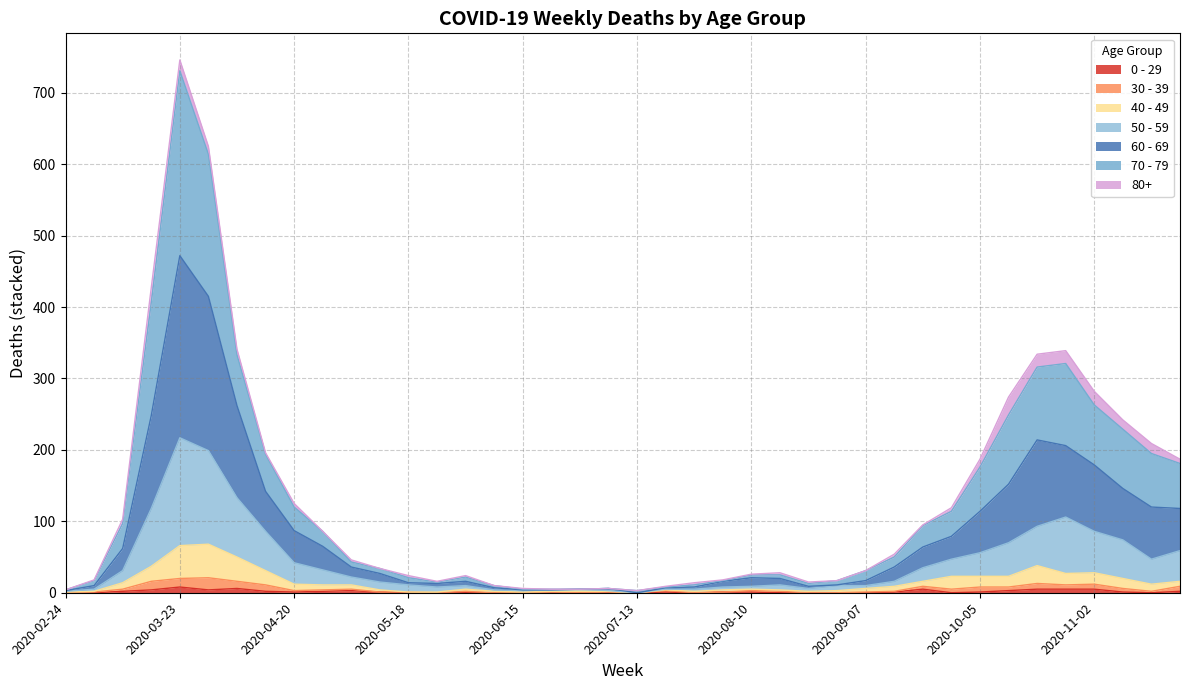

True or false: 40 - 49 and 70 - 79 cross at least once.

False